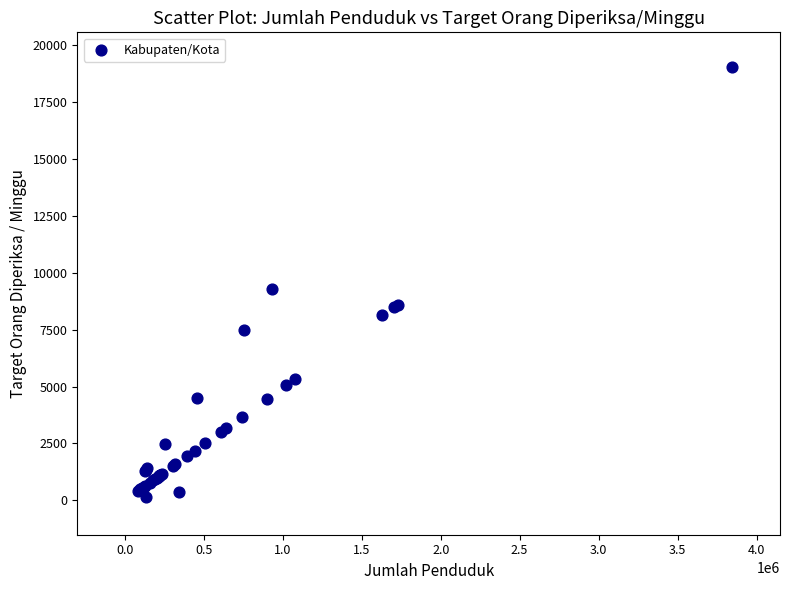

What Y value in the scatter plot is closest to 9593?

9303